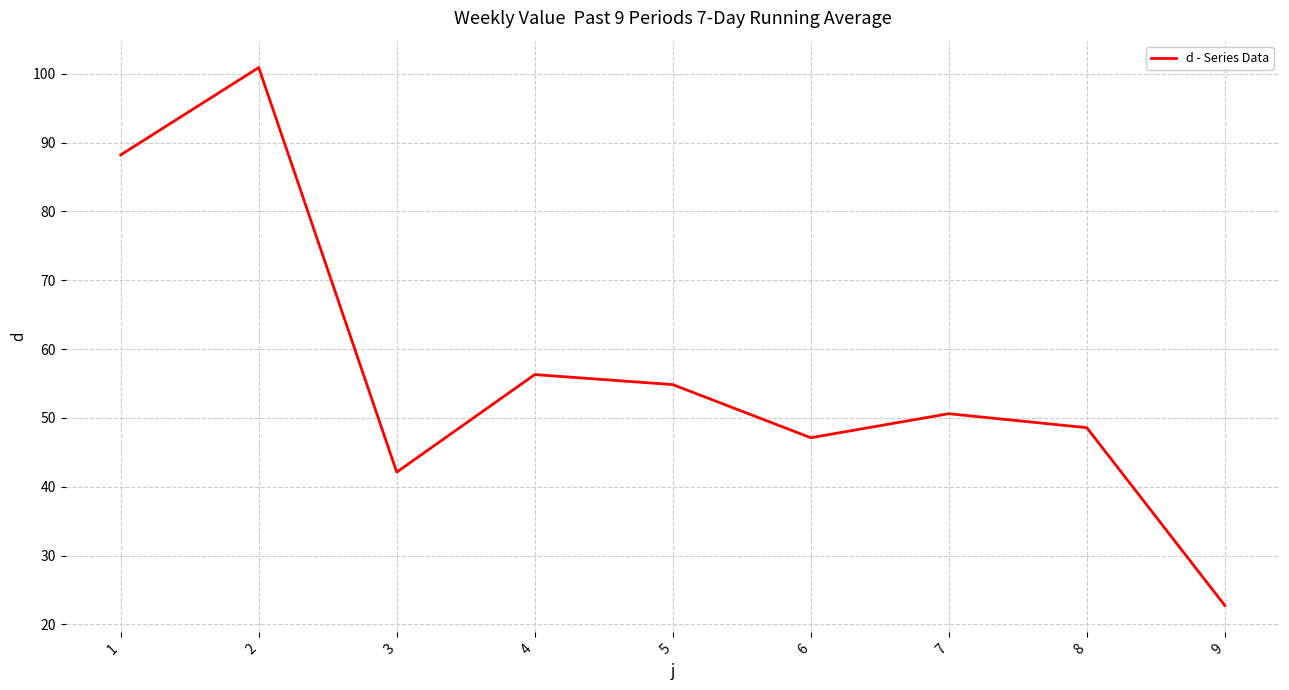

What is the difference between the maximum and second lowest values?

58.8